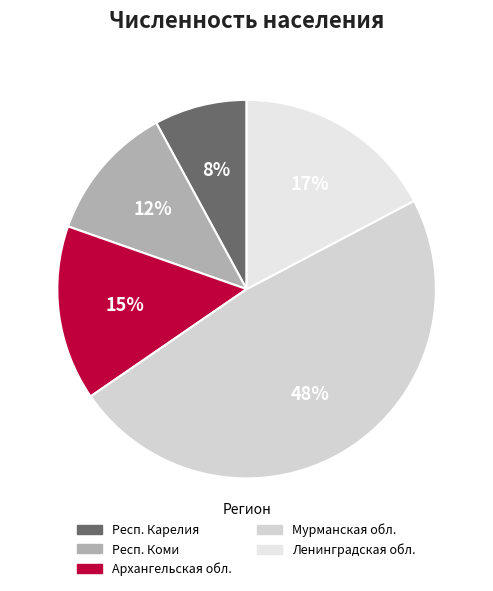

Is there any slice that represents more than half of the pie?

No